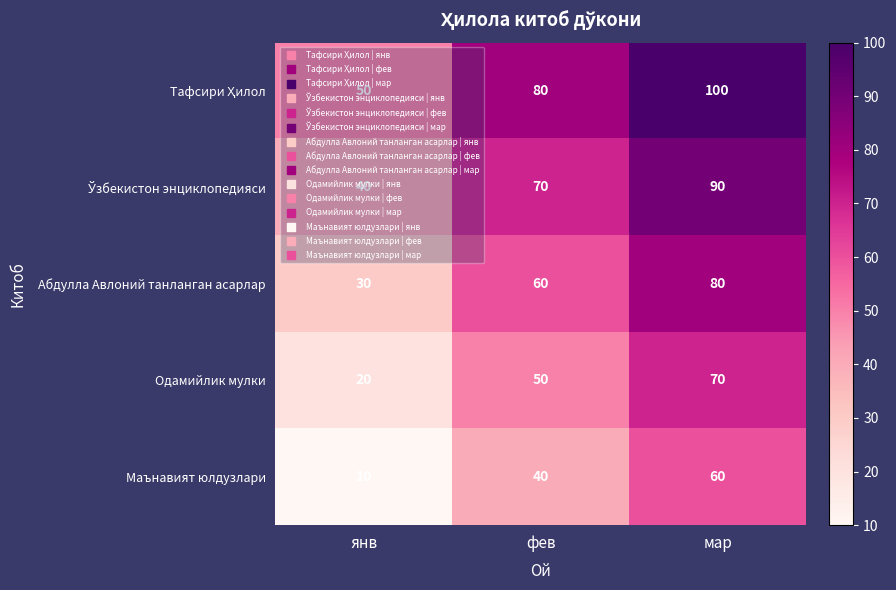

How many Маънавият юлдузлари values are between 10 and 60?

3